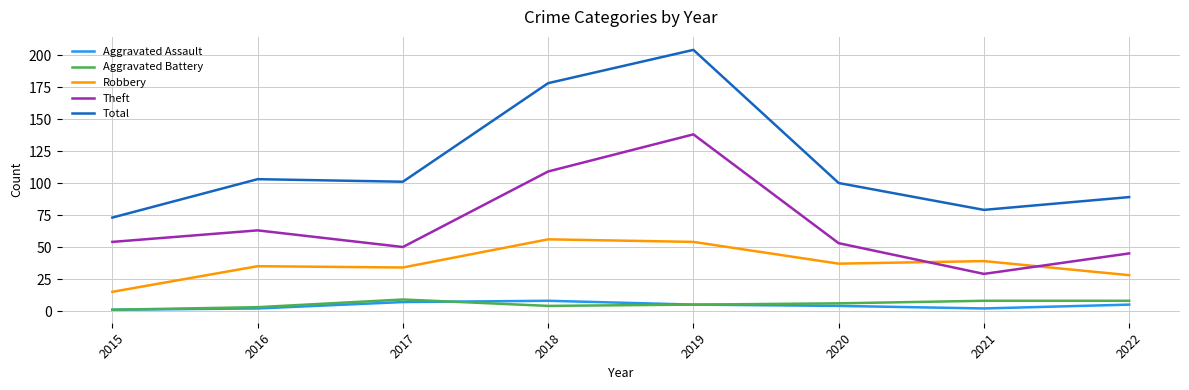

Where is Theft nearest to the value 83?

2016